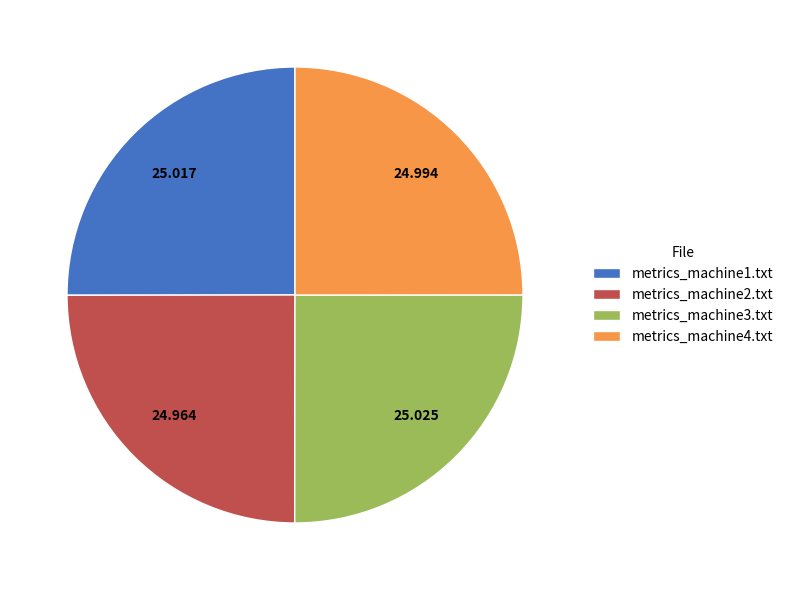

How many slices are in this pie chart?

4